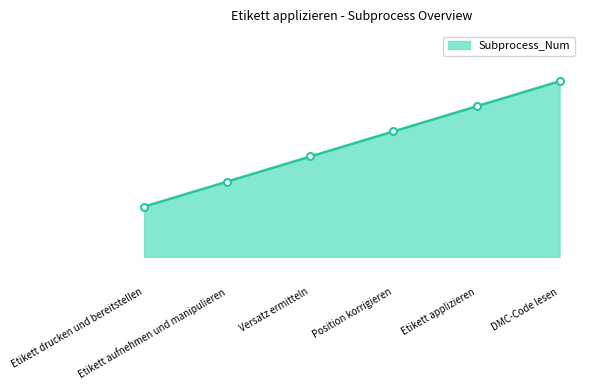

List the labels in order of value, largest first.

DMC-Code lesen, Etikett applizieren, Position korrigieren, Versatz ermitteln, Etikett aufnehmen und manipulieren, Etikett drucken und bereitstellen